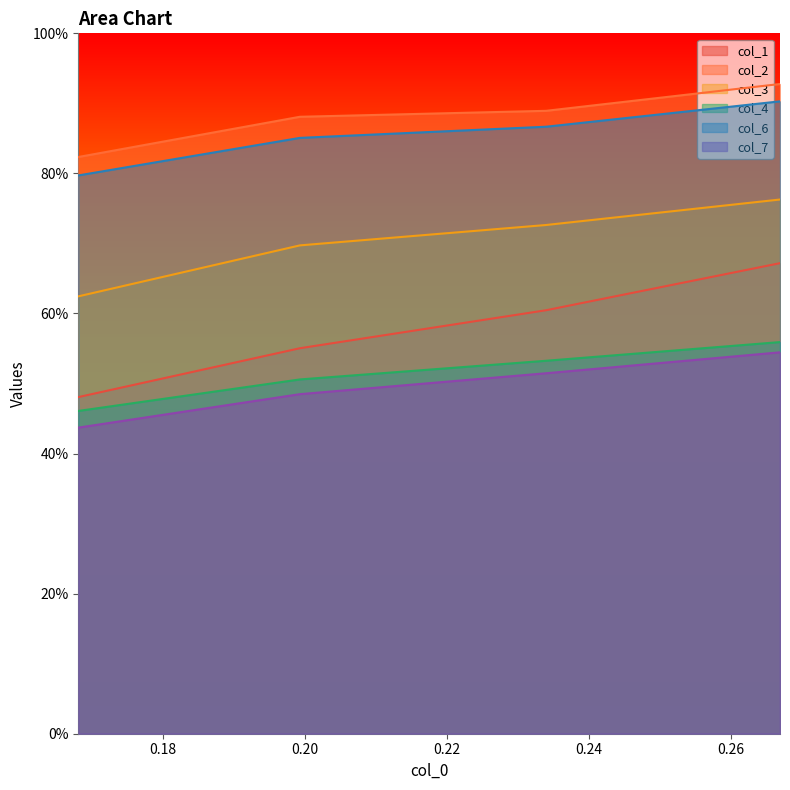

What is the difference between the second highest and minimum values in the col_7 series?

0.1